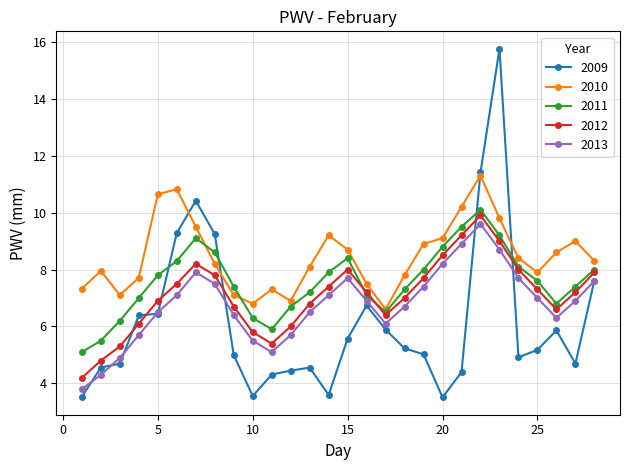

How many lines are shown in the chart?

5